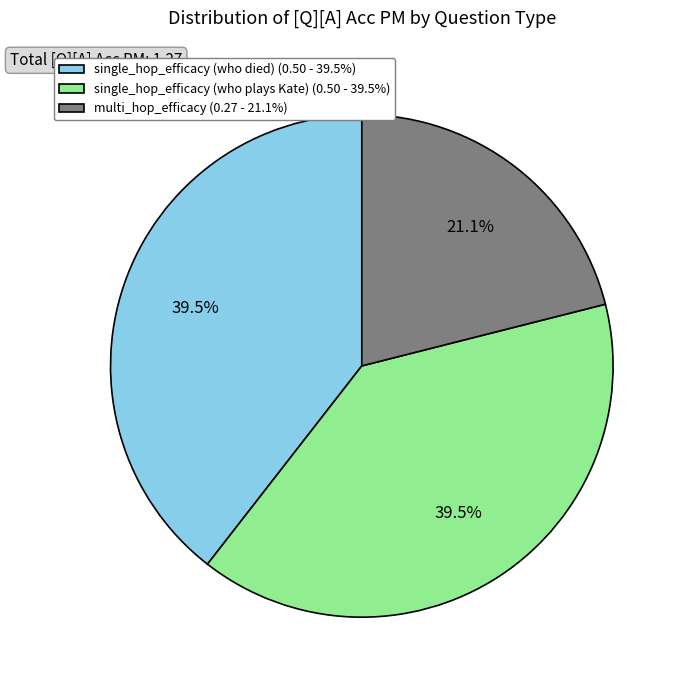

Is there a majority slice in this chart?

No